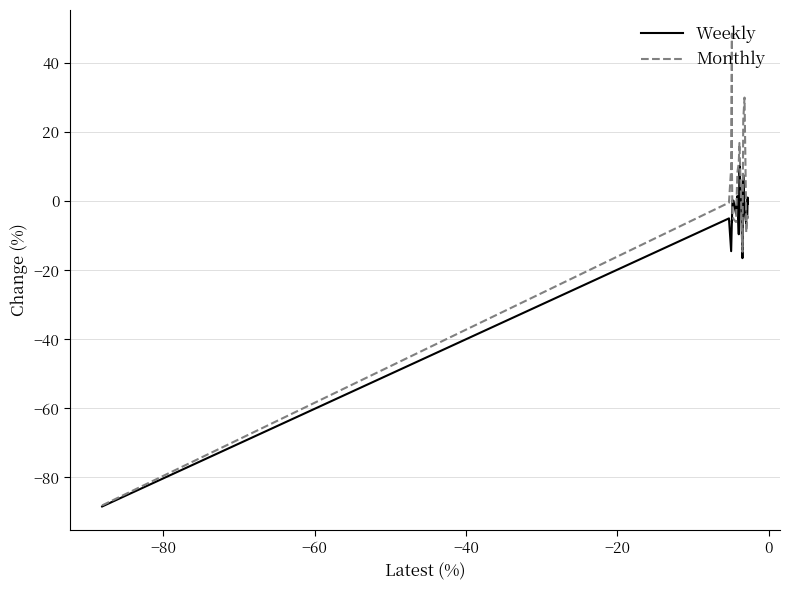

Which series has the largest range (max minus min)?

Monthly